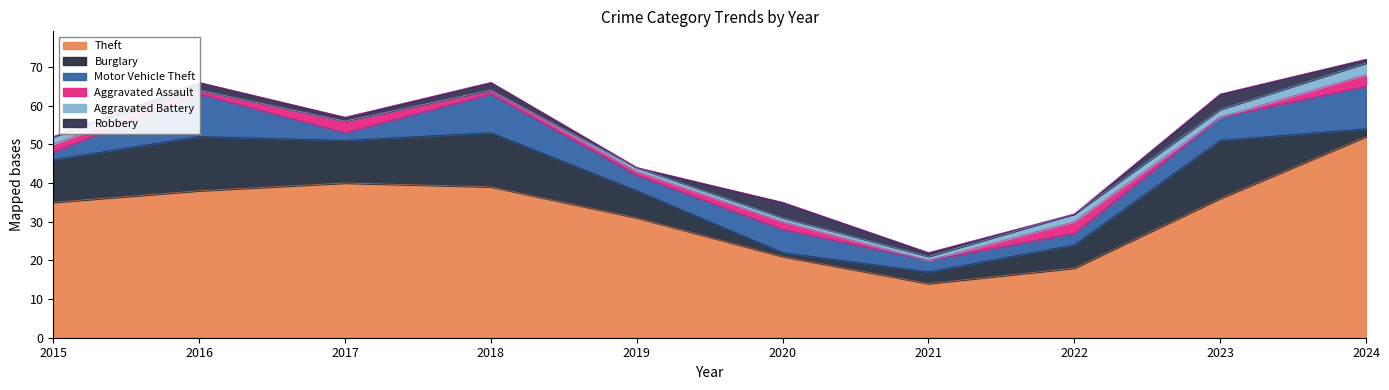

Reading right to left, list all the values displayed in this chart.

Theft: 2024=52	2023=36	2022=18	2021=14	2020=21	2019=31	2018=39	2017=40	2016=38	2015=35
Burglary: 2024=2	2023=15	2022=6	2021=3	2020=1	2019=7	2018=14	2017=11	2016=14	2015=11
Motor Vehicle Theft: 2024=11	2023=6	2022=3	2021=3	2020=6	2019=4	2018=10	2017=2	2016=11	2015=2
Aggravated Assault: 2024=3	2023=0	2022=3	2021=0	2020=2	2019=1	2018=1	2017=3	2016=1	2015=2
Aggravated Battery: 2024=3	2023=2	2022=2	2021=1	2020=1	2019=1	2018=0	2017=0	2016=0	2015=2
Robbery: 2024=1	2023=4	2022=0	2021=1	2020=4	2019=0	2018=2	2017=1	2016=2	2015=0